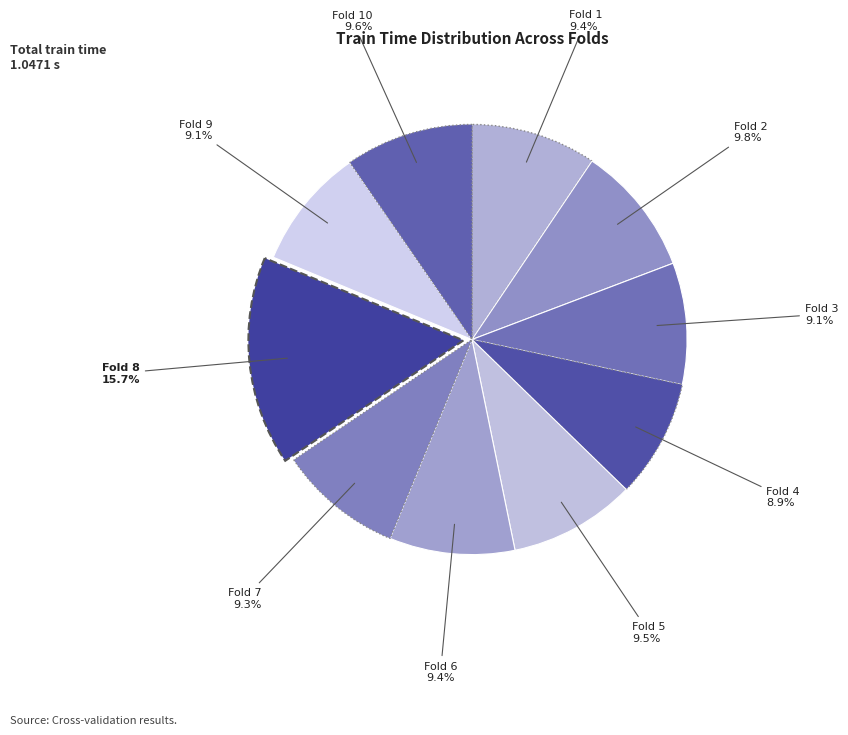

How many segments does this pie chart have?

10